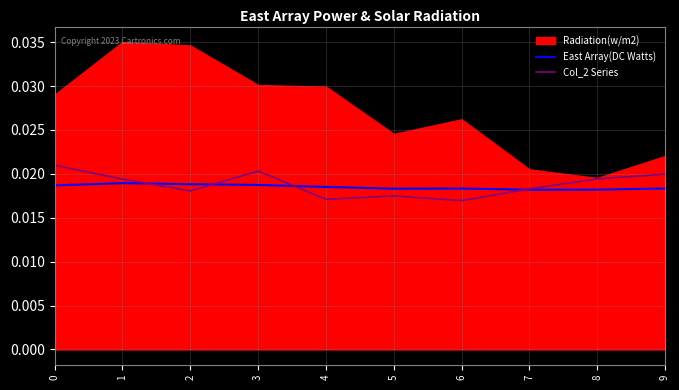

The value of East Array(DC Watts) at 5 is 0.0. True or false?

False